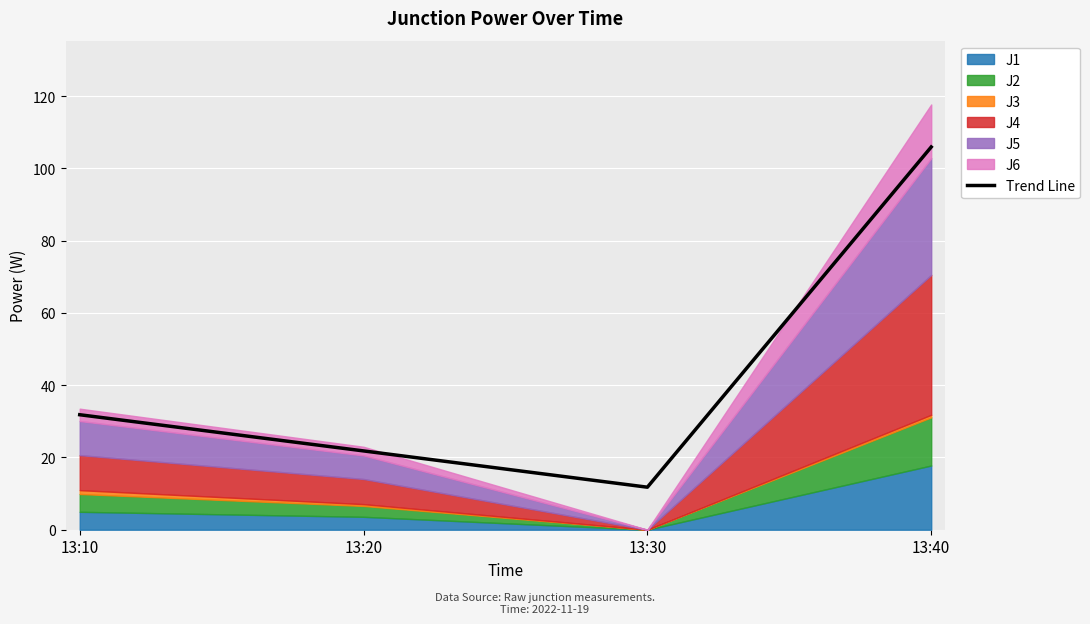

Where is the first local minimum?

13:30